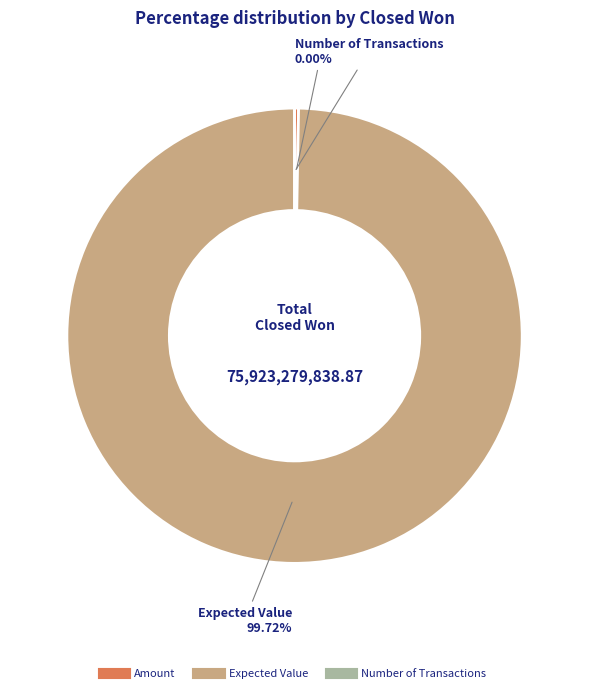

Is it true that Amount is 8% of the pie?

False